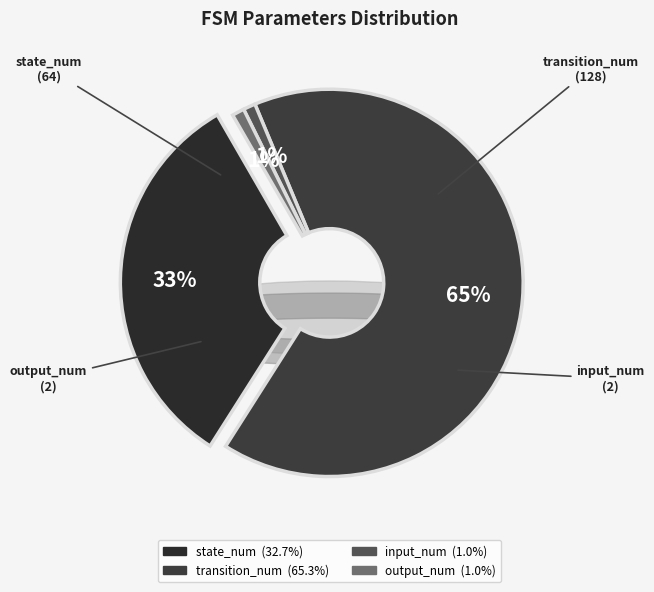

Count the number of slices in the pie.

4